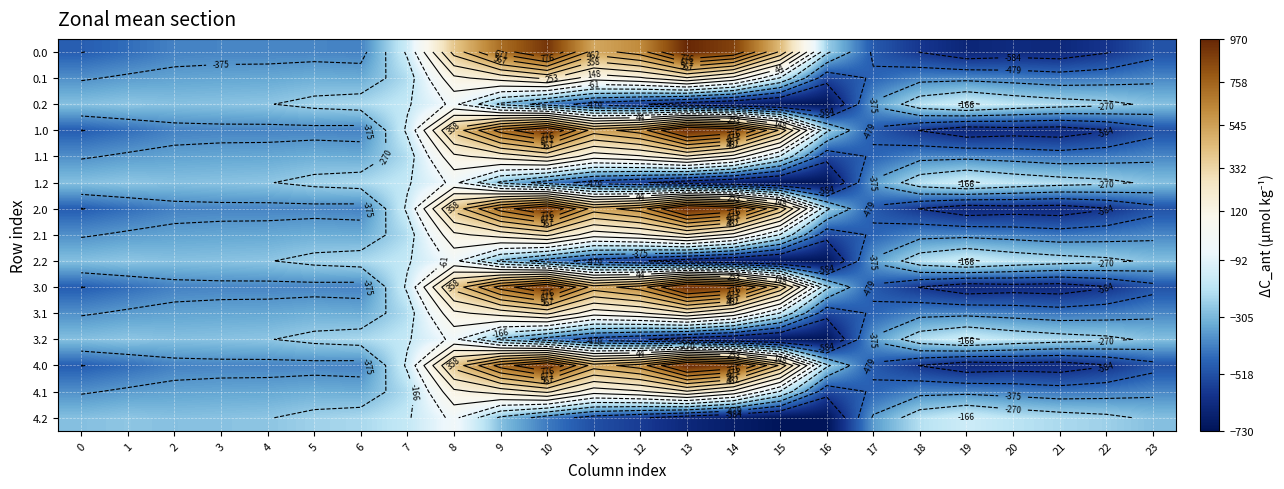

What is the spread (max minus min) of values at 4?

130.5